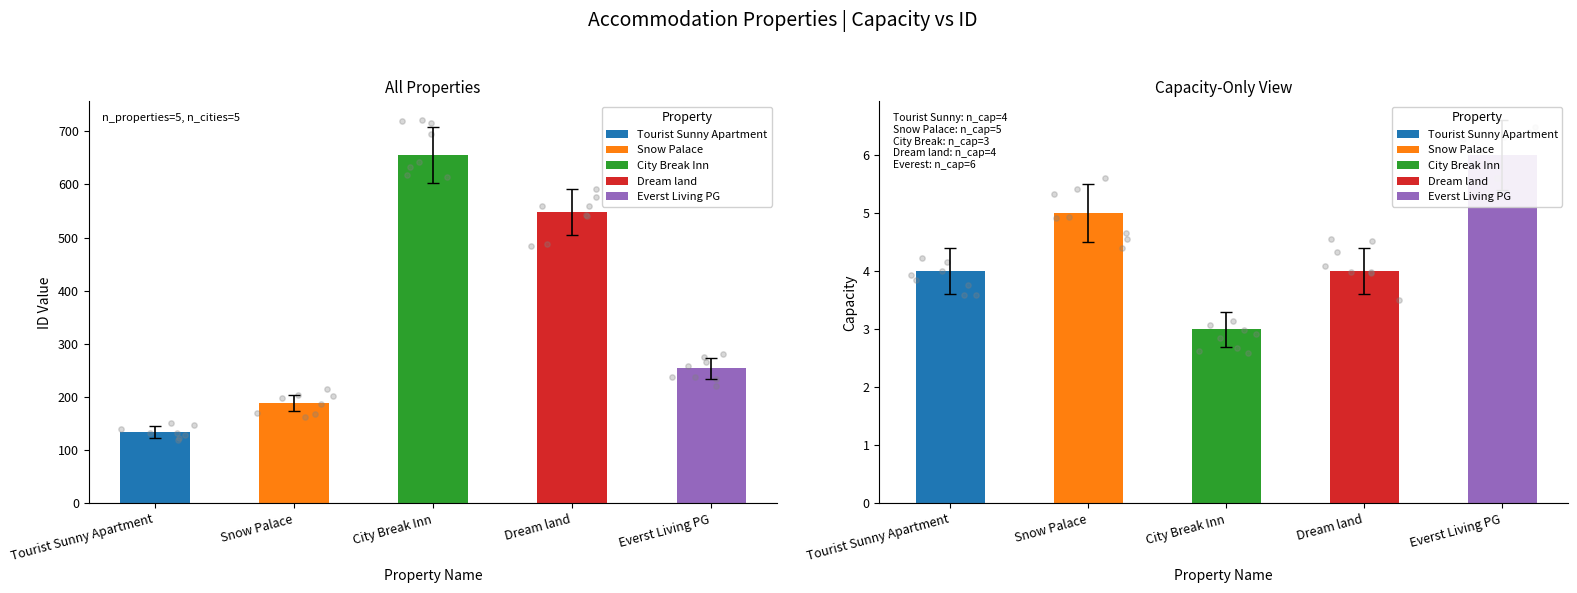

Which series has the largest total across all categories?

id